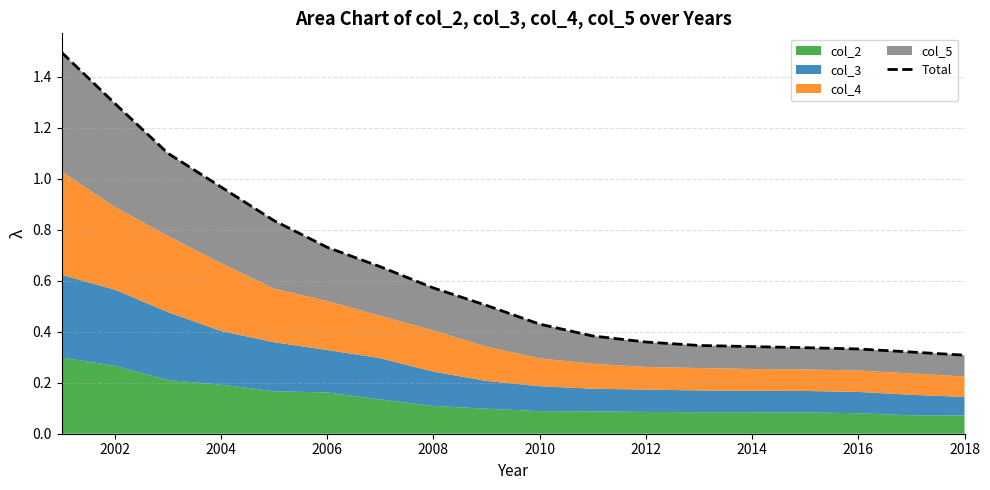

Approximately how many times larger is the value at 2006 compared to 2004?

0.9